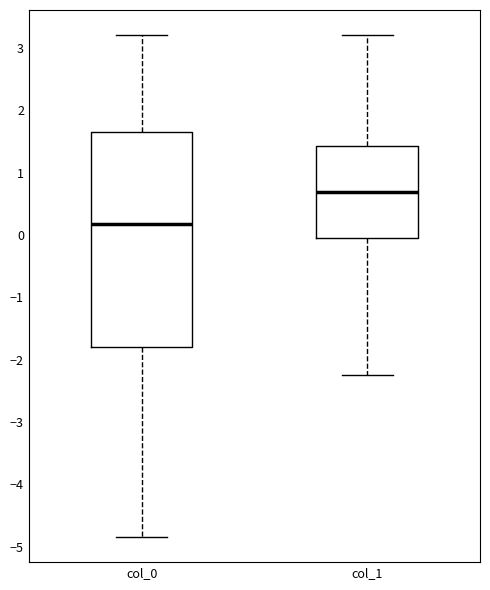

Reading left to right, transcribe this box plot: for each box, give where its median line is, the range the box spans, and where its two whiskers end, as read against the y-axis. The values are not printed on the chart, so give them approximately, as read against the axis.

col_0: median 0.2, box -1.8 to 1.7, whiskers -4.8 to 3.2
col_1: median 0.7, box -0.1 to 1.4, whiskers -2.2 to 3.2